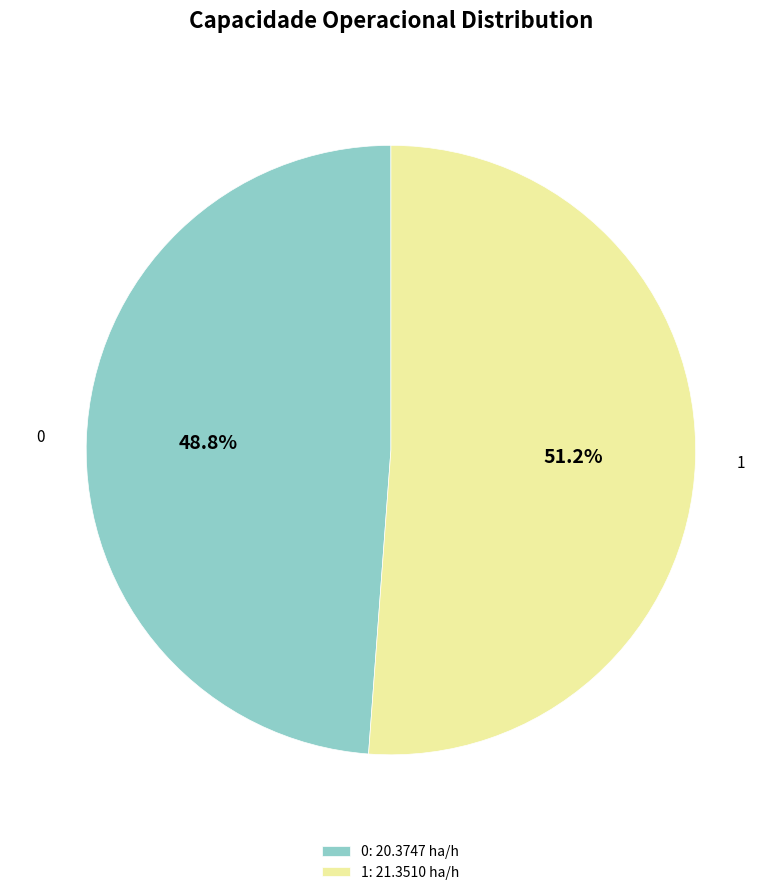

To the nearest percent, what is the difference between the largest and smallest slice percentages?

2%